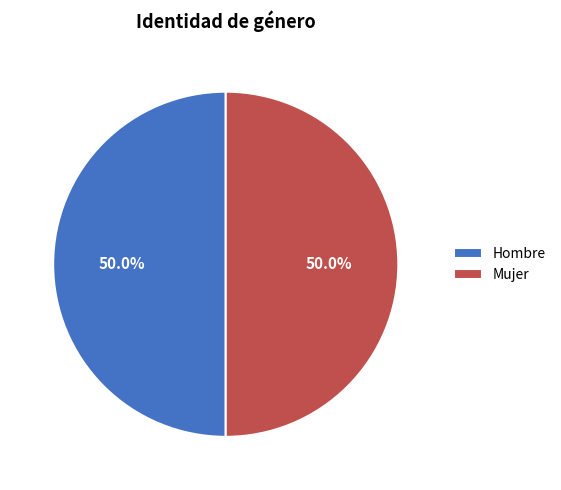

How much of the chart is everything except Mujer?

50.0%